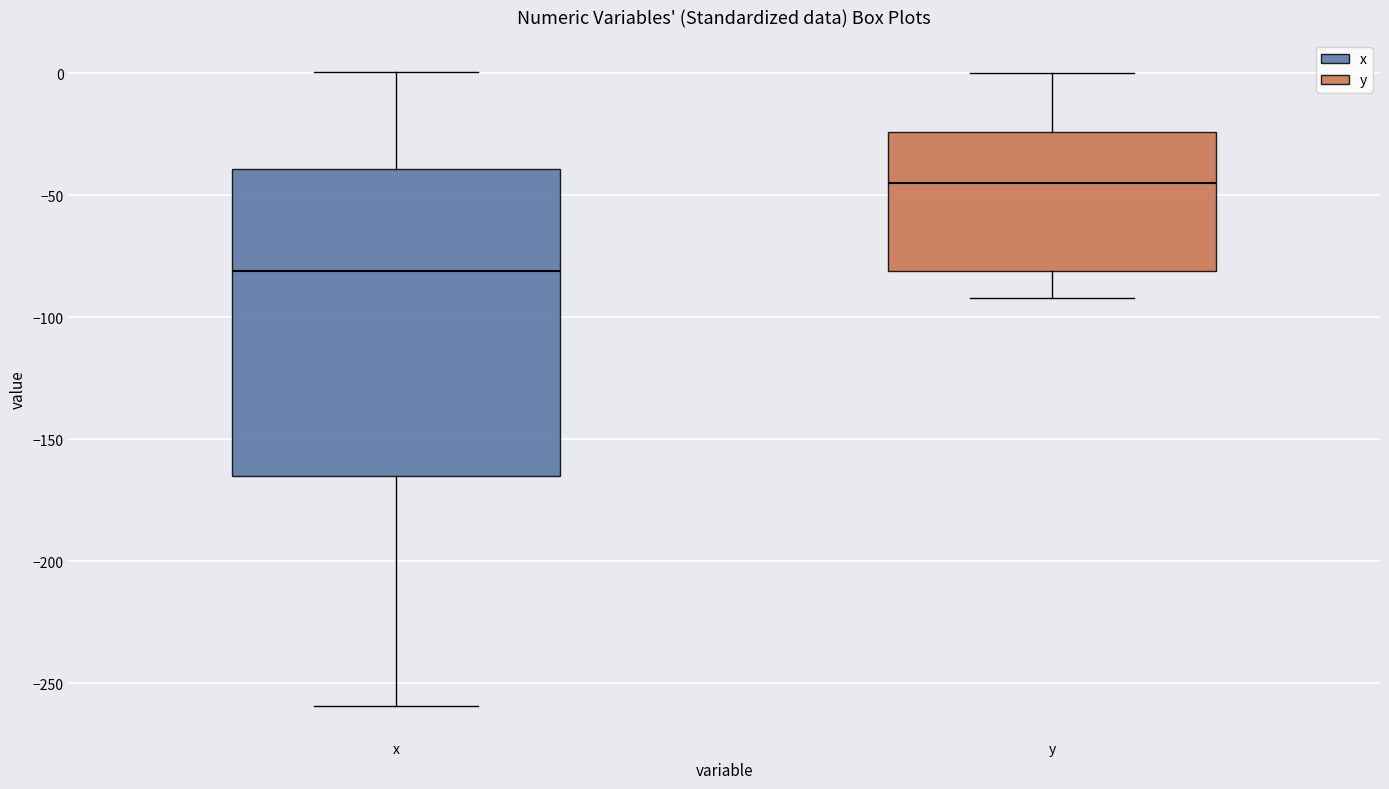

Comparing the boxes themselves (not the whiskers), which one is the tallest?

x